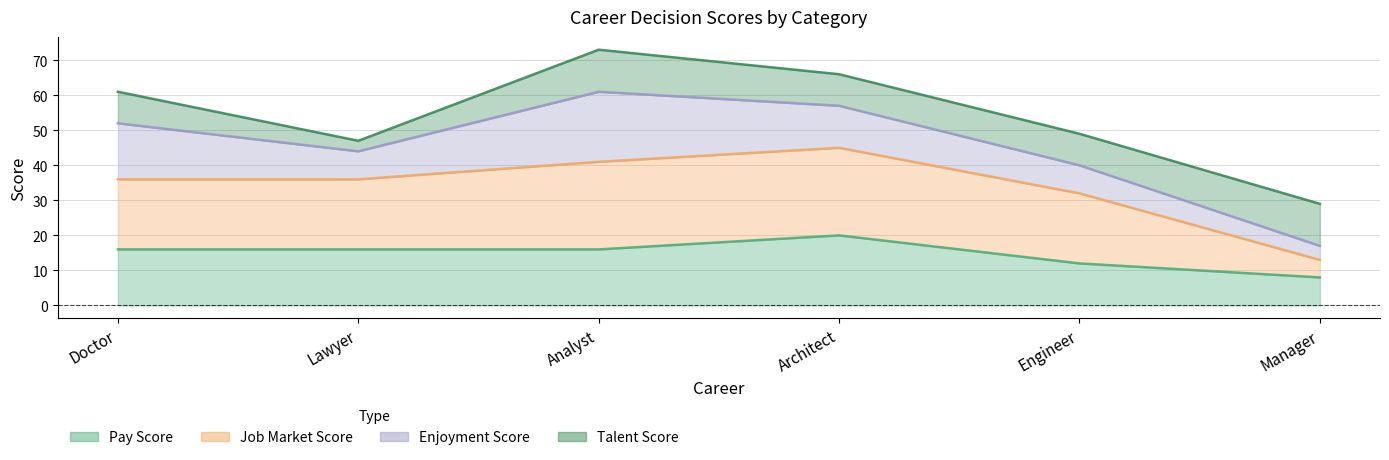

What is the highest value of the Pay Score series?

20